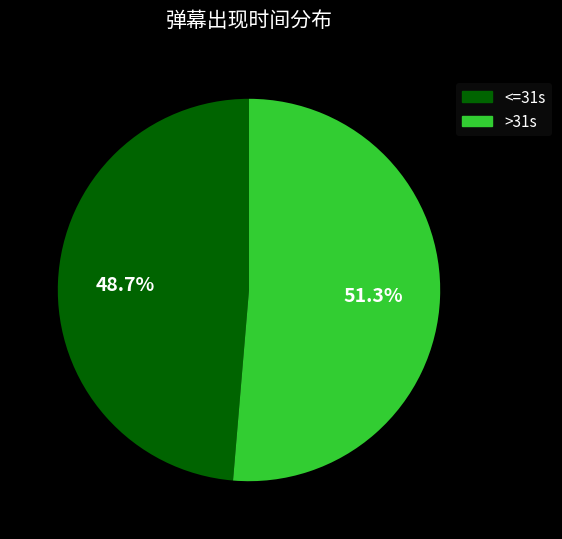

Count the number of slices in the pie.

2